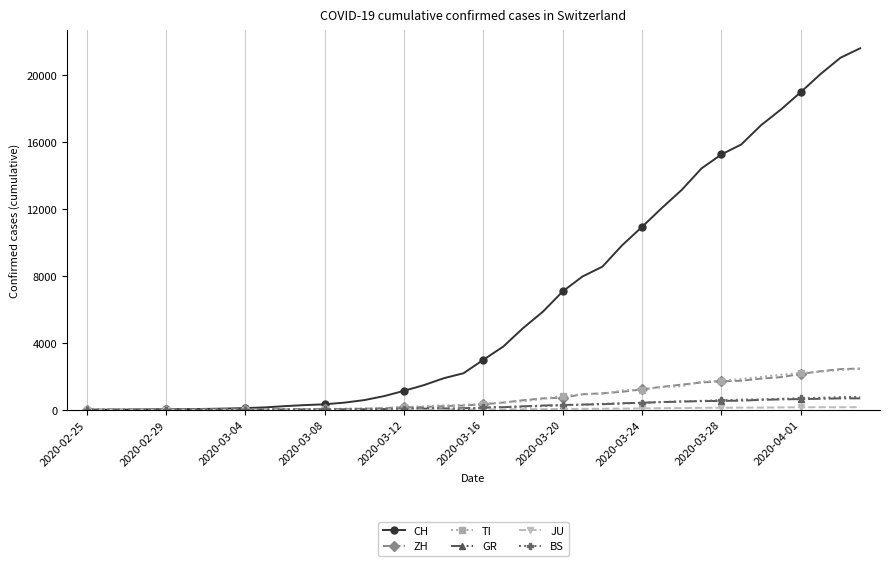

Which series has the widest spread of values?

CH